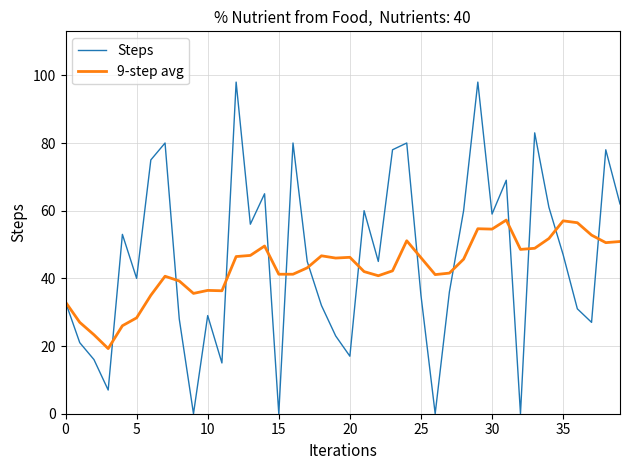

Rank the series by their maximum value, from lowest to highest.

9-step avg, Steps